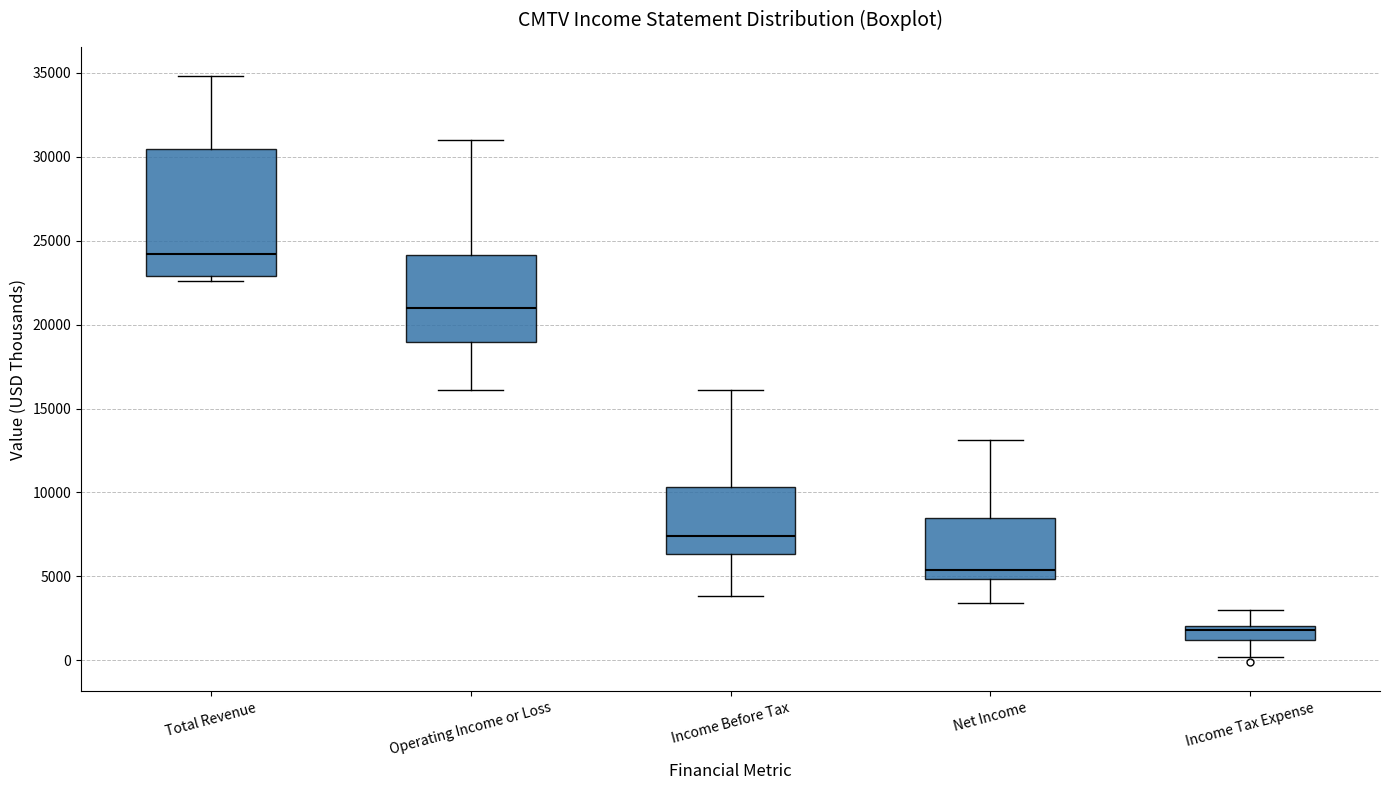

Reading left to right, read every box against the y-axis: the position of its median line, the range the box covers, and the ends of its whiskers. The values are not printed on the chart, so give them approximately, as read against the axis.

Total Revenue: median 24000, box 23000 to 30500, whiskers 22500 to 35000
Operating Income or Loss: median 21000, box 19000 to 24000, whiskers 16000 to 31000
Income Before Tax: median 7500, box 6500 to 10500, whiskers 4000 to 16000
Net Income: median 5500, box 5000 to 8500, whiskers 3500 to 13000
Income Tax Expense: median 2000 (just below the box's upper edge), box 1000 to 2000, whiskers 0 to 3000